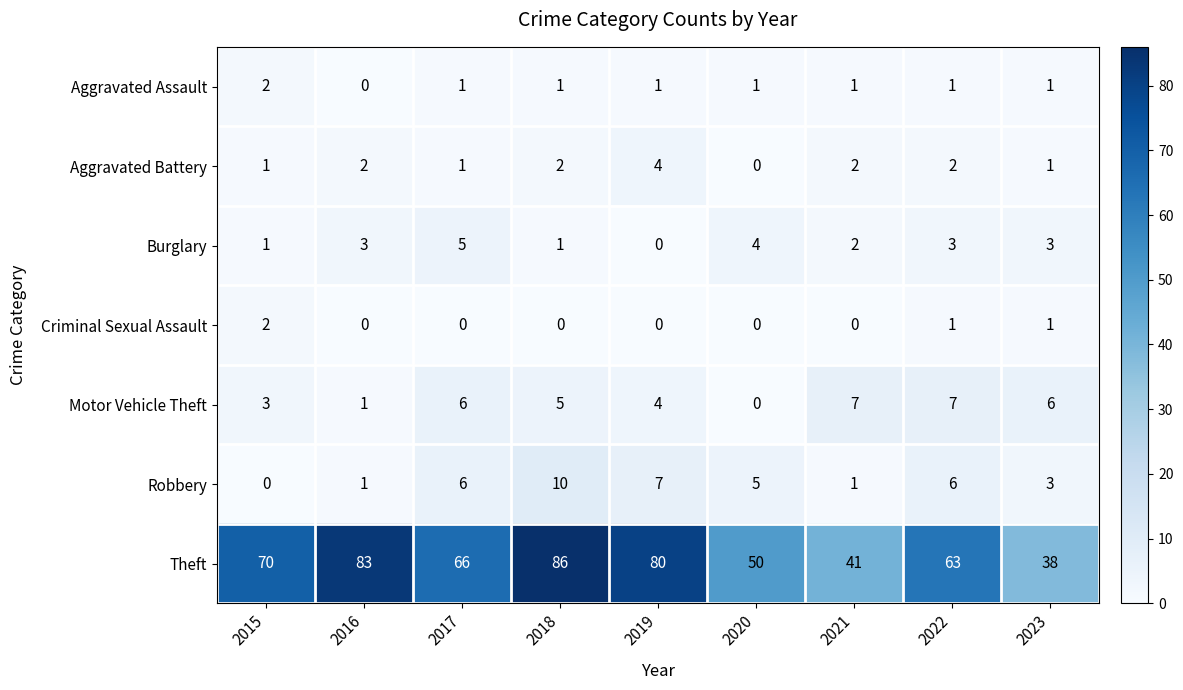

What is the greatest value displayed?

86